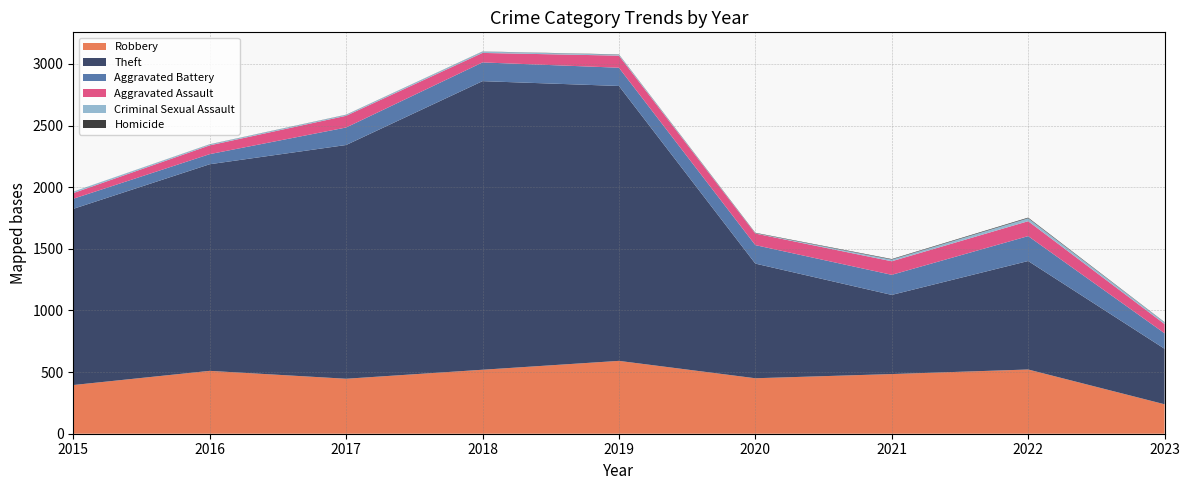

Reading right to left, transcribe all the data shown in this chart.

Robbery: 2023=239	2022=521	2021=484	2020=450	2019=591	2018=519	2017=446	2016=510	2015=395
Theft: 2023=450	2022=880	2021=642	2020=930	2019=2230	2018=2341	2017=1896	2016=1676	2015=1429
Aggravated Battery: 2023=126	2022=202	2021=163	2020=150	2019=148	2018=152	2017=142	2016=82	2015=82
Aggravated Assault: 2023=75	2022=121	2021=110	2020=94	2019=98	2018=77	2017=95	2016=71	2015=46
Criminal Sexual Assault: 2023=13	2022=24	2021=14	2020=3	2019=8	2018=11	2017=8	2016=8	2015=12
Homicide: 2023=2	2022=5	2021=4	2020=3	2019=2	2018=1	2017=1	2016=1	2015=0